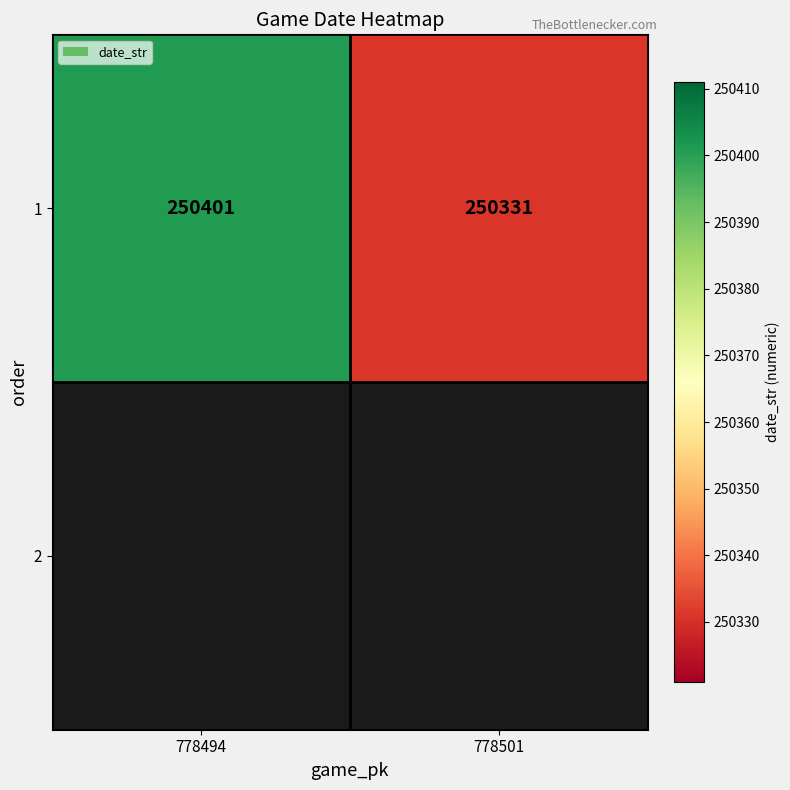

The value at 778494 is 250401. True or false?

True